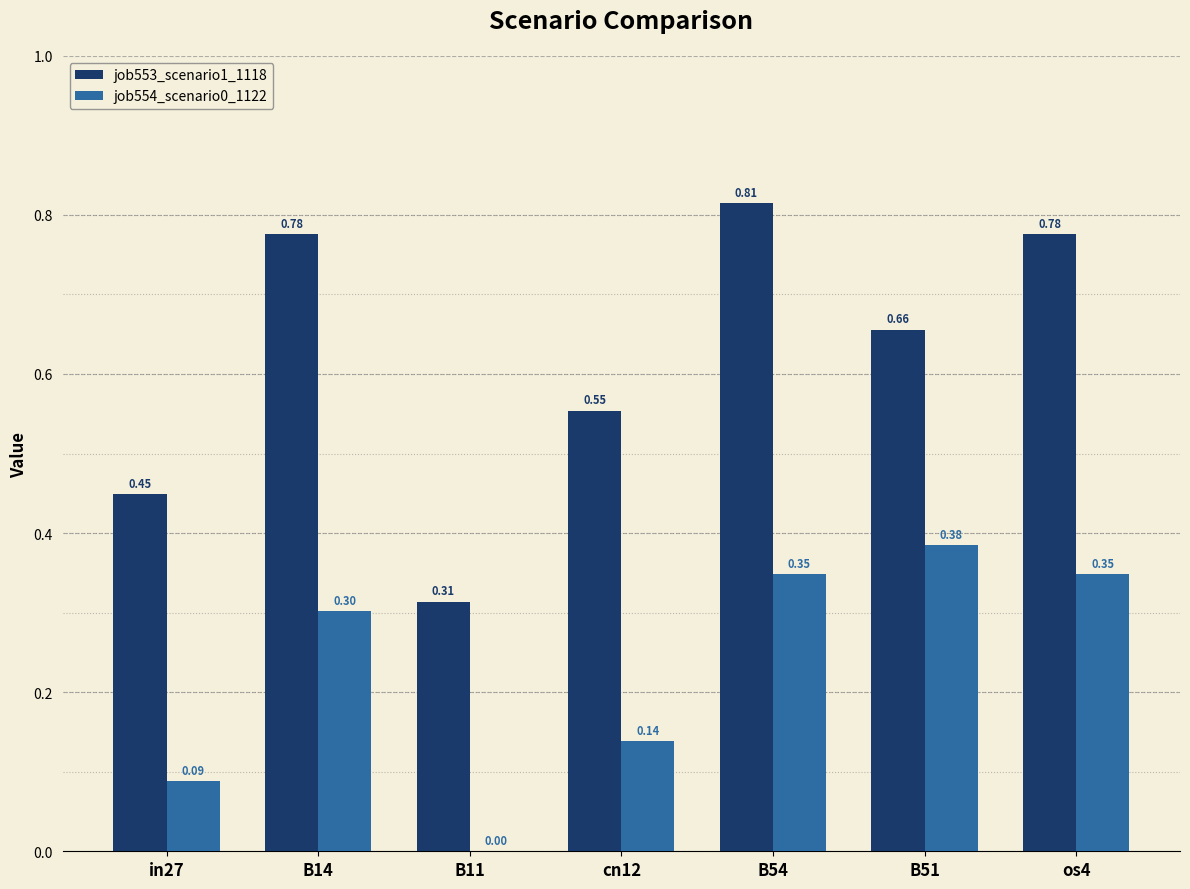

What is the difference between the job553_scenario1_1118 values at cn12 and B14?

0.2